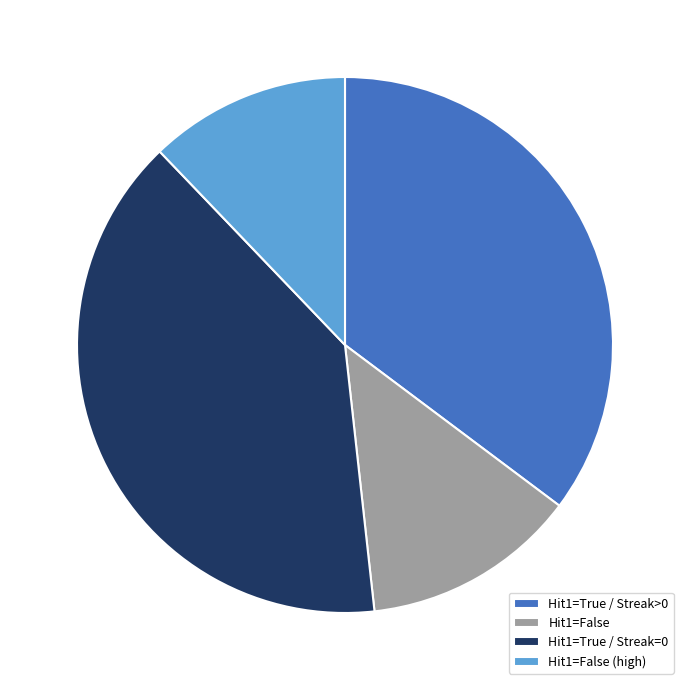

How many segments does this pie chart have?

4